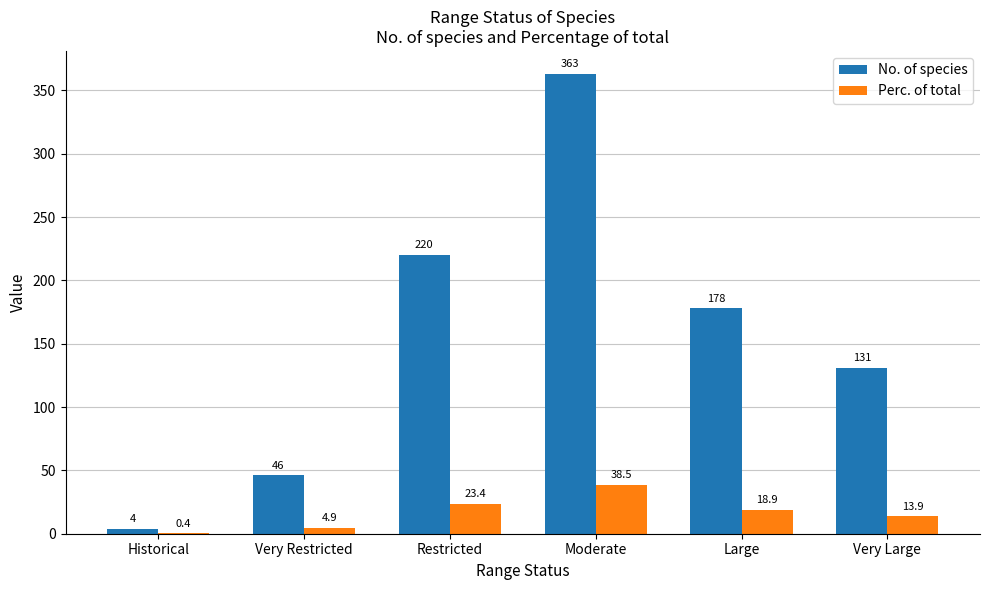

Does the chart contain stacked bars?

No